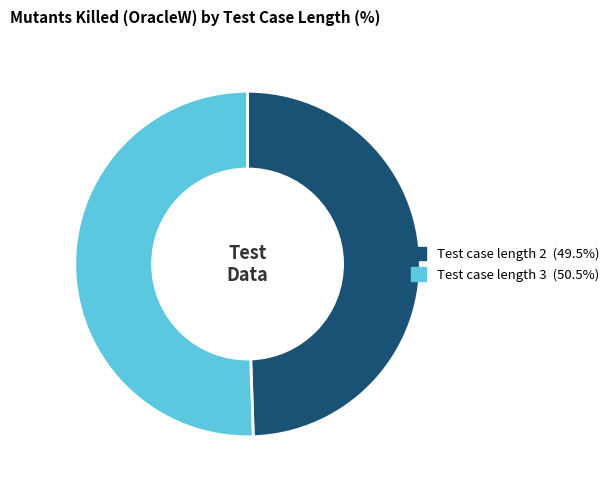

Does any single category account for the majority?

Yes